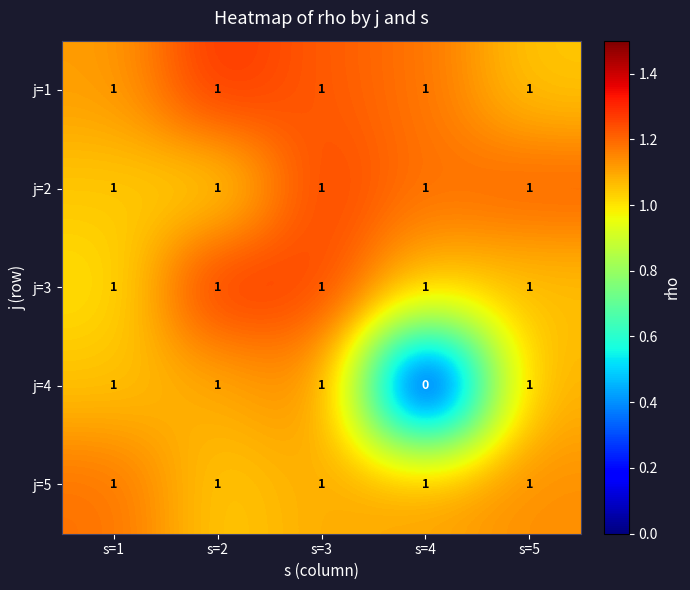

At how many categories does at least one series exceed 0?

5